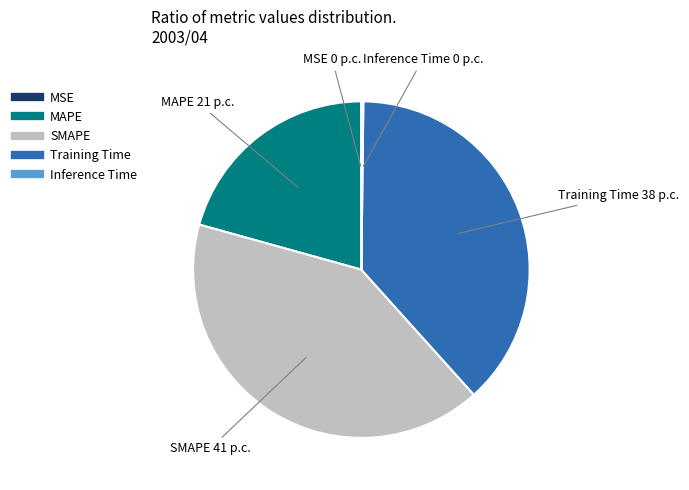

True or false: MAPE accounts for 21% of the total.

True